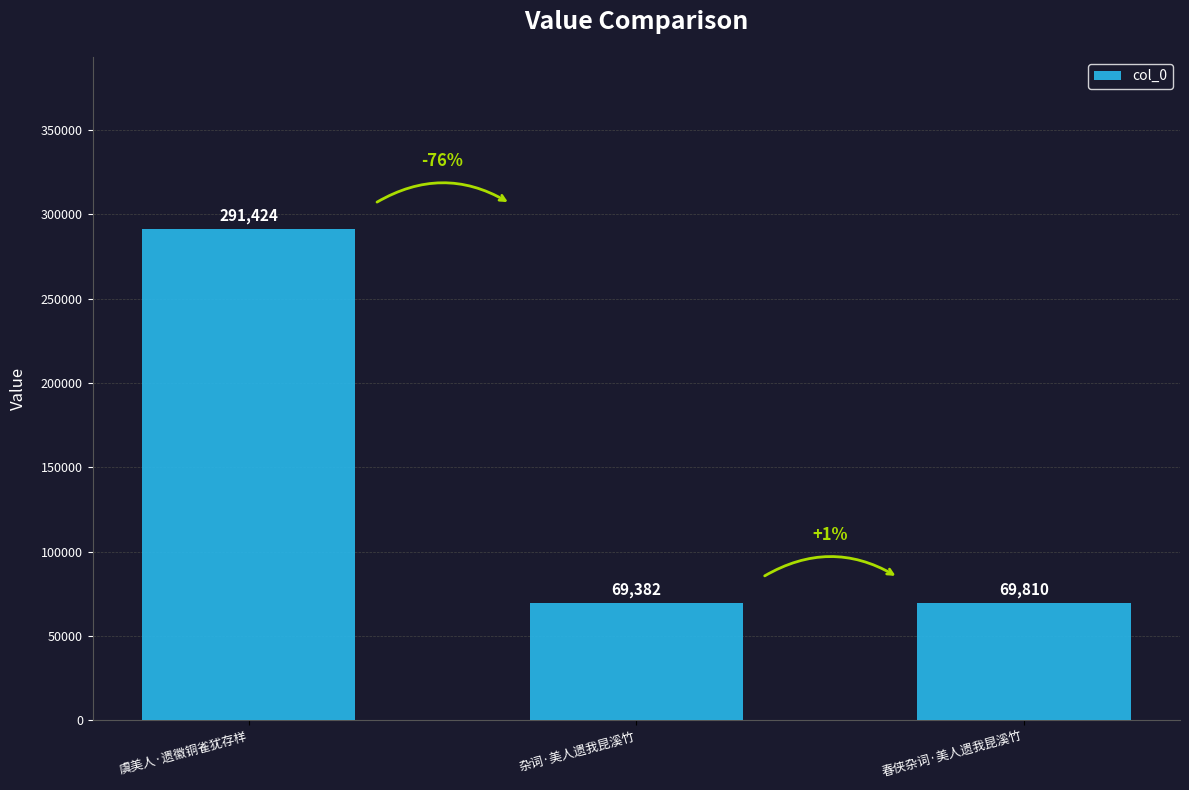

List the labels in order of value, largest first.

虞美人·遗徽铜雀犹存样, 春侠杂词·美人遗我昆溪竹, 杂词·美人遗我昆溪竹